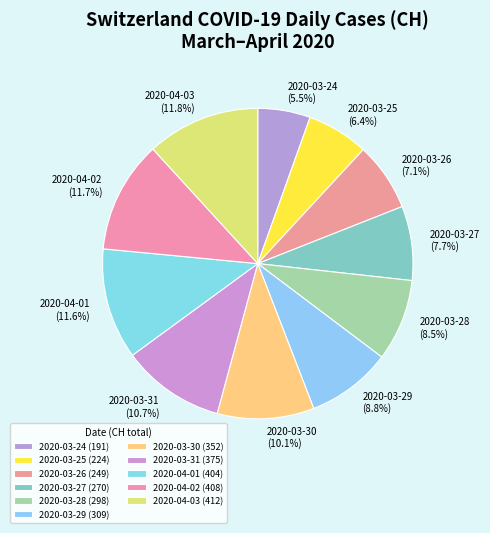

To the nearest percent, what is the difference between the 2020-04-03 and 2020-03-24 slice percentages?

6%